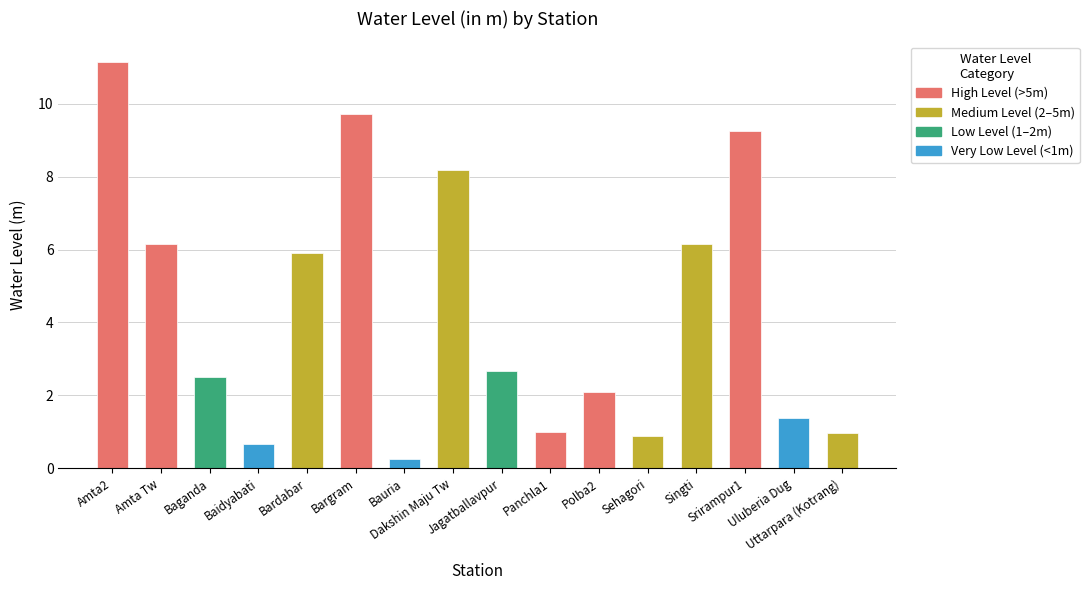

What is the ratio of the value at Singti to the value at Dakshin Maju Tw?

0.7